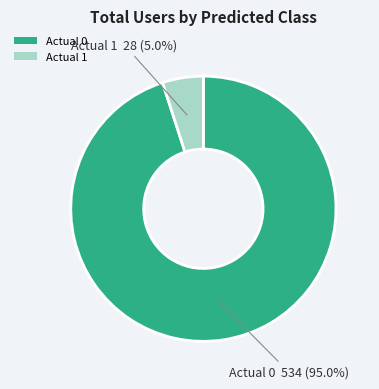

Is there a majority slice in this chart?

Yes